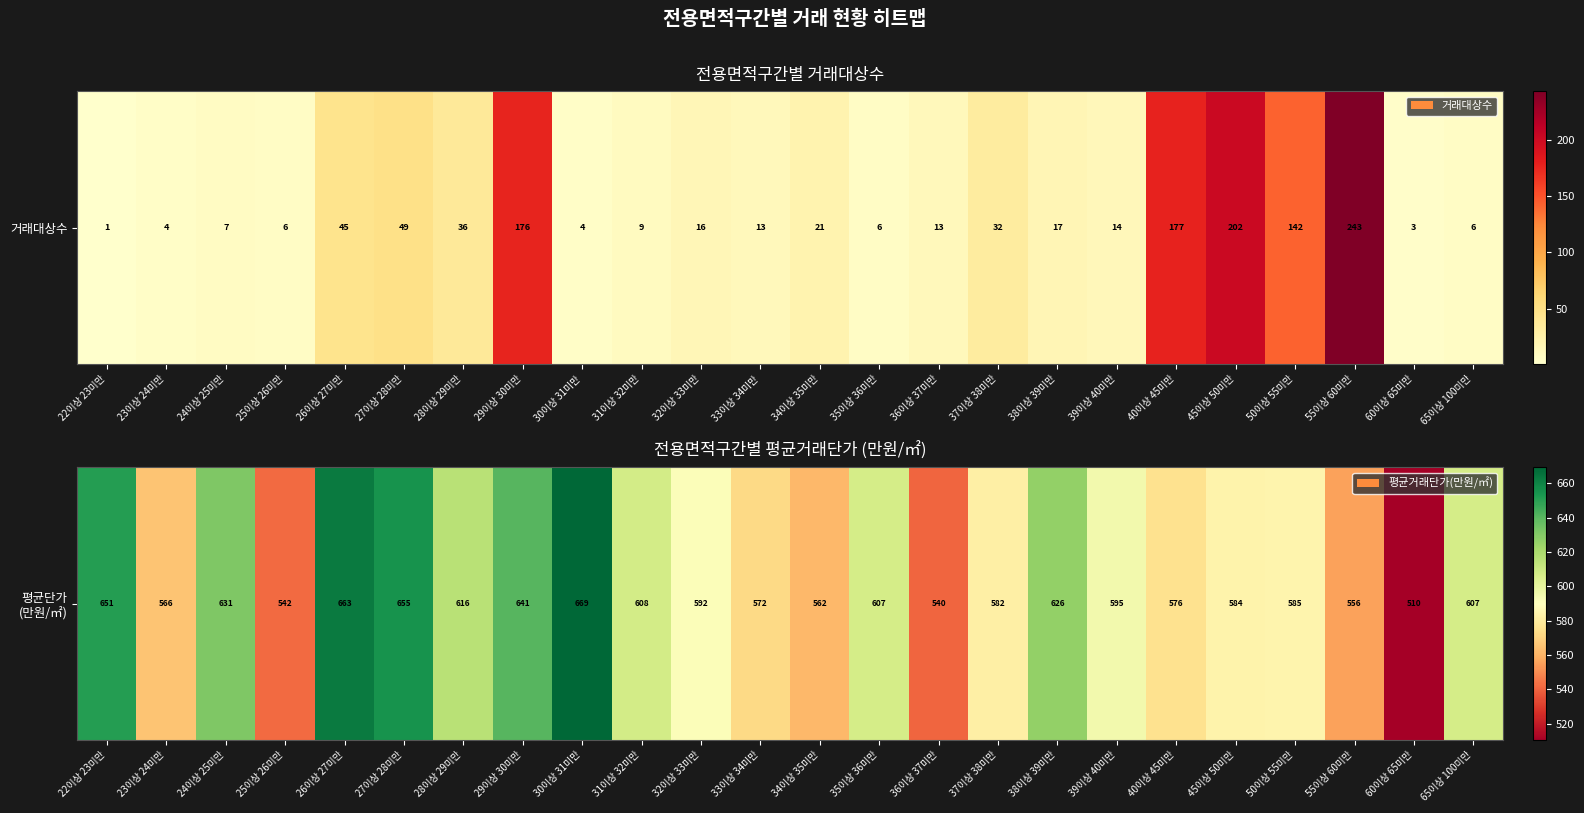

Rank the categories by value from highest to lowest.

30이상 31미만, 26이상 27미만, 27이상 28미만, 22이상 23미만, 29이상 30미만, 24이상 25미만, 38이상 39미만, 28이상 29미만, 31이상 32미만, 65이상 100미만, 35이상 36미만, 39이상 40미만, 32이상 33미만, 50이상 55미만, 45이상 50미만, 37이상 38미만, 40이상 45미만, 33이상 34미만, 23이상 24미만, 34이상 35미만, 55이상 60미만, 25이상 26미만, 36이상 37미만, 60이상 65미만